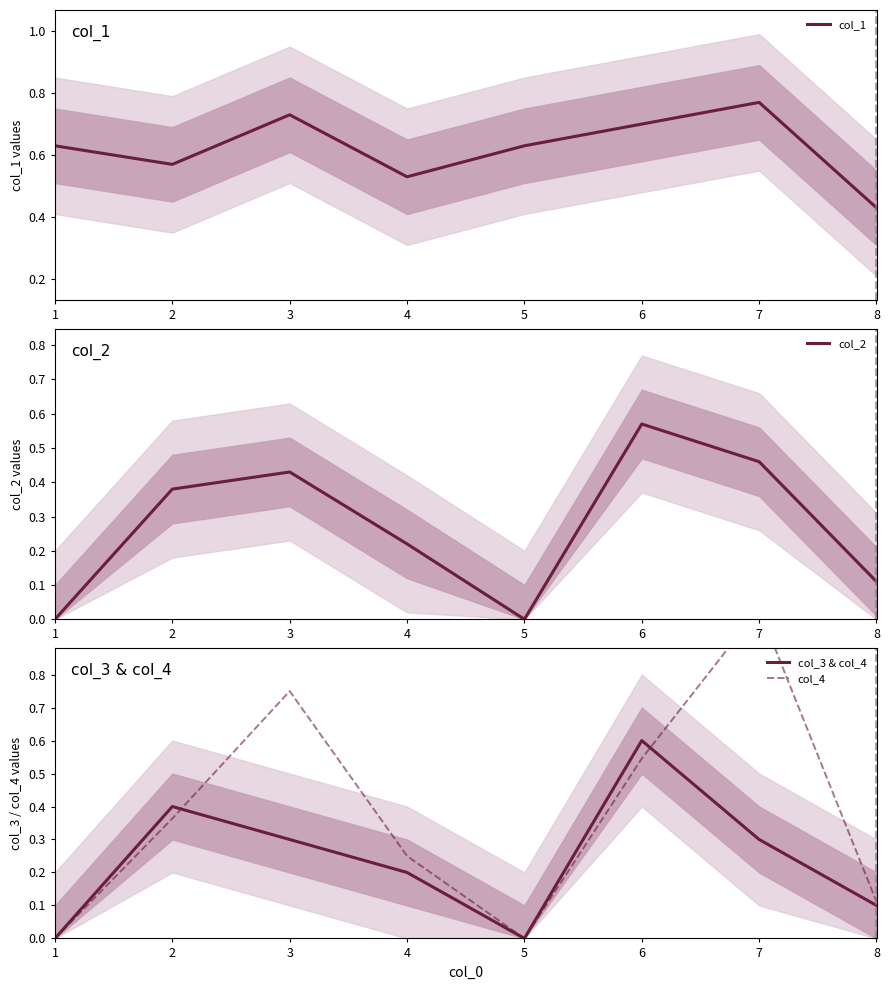

Reading right to left, what are all the values shown in this chart?

col_1: 8=0.4	7=0.8	6=0.7	5=0.6	4=0.5	3=0.7	2=0.6	1=0.6
col_2: 8=0.1	7=0.5	6=0.6	5=0.0	4=0.2	3=0.4	2=0.4	1=0.0
col_3 & col_4: 8=0.1	7=0.3	6=0.6	5=0.0	4=0.2	3=0.3	2=0.4	1=0.0
col_4: 8=0.1	7=1.0	6=0.5	5=0.0	4=0.2	3=0.8	2=0.4	1=0.0